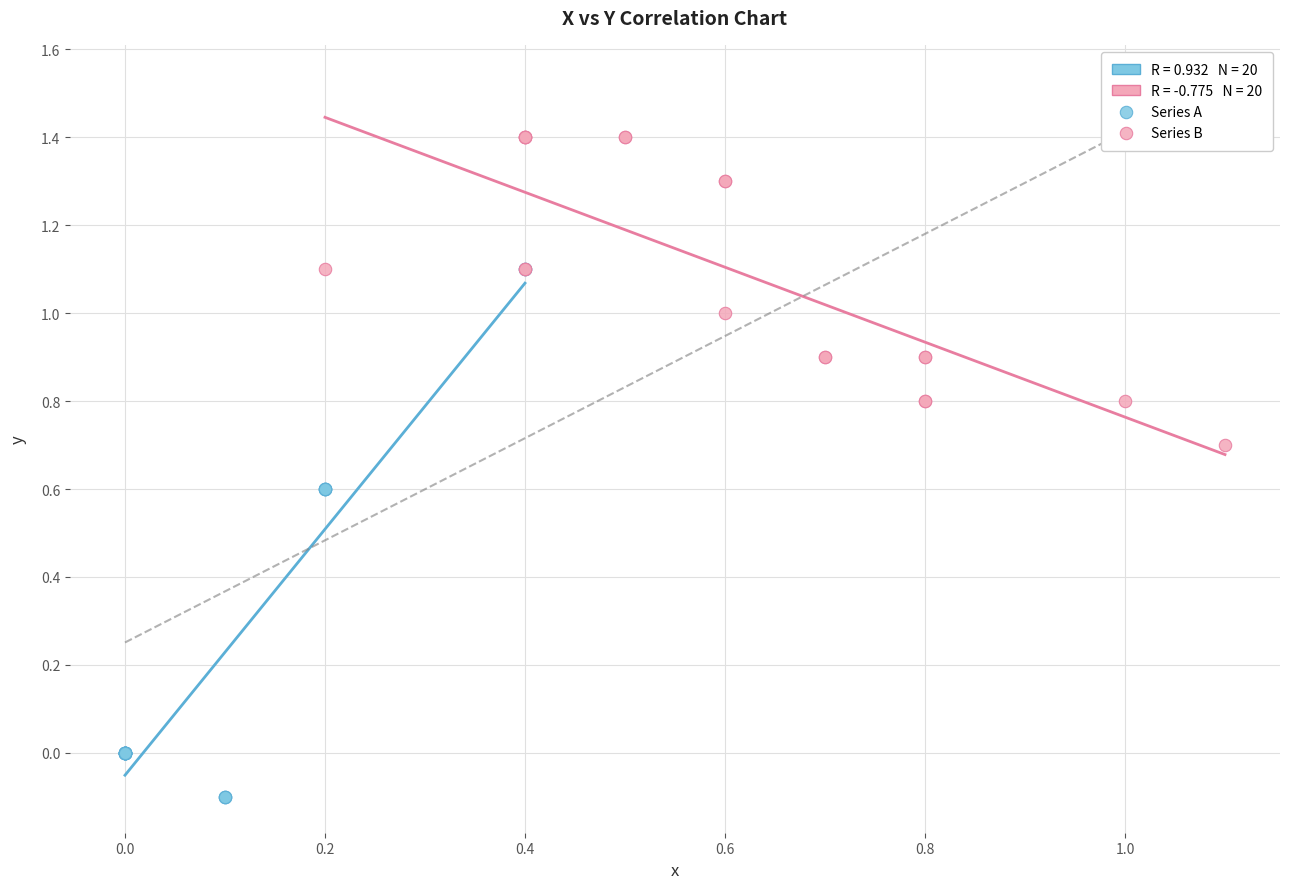

Which series has the widest spread of Y values?

Series A